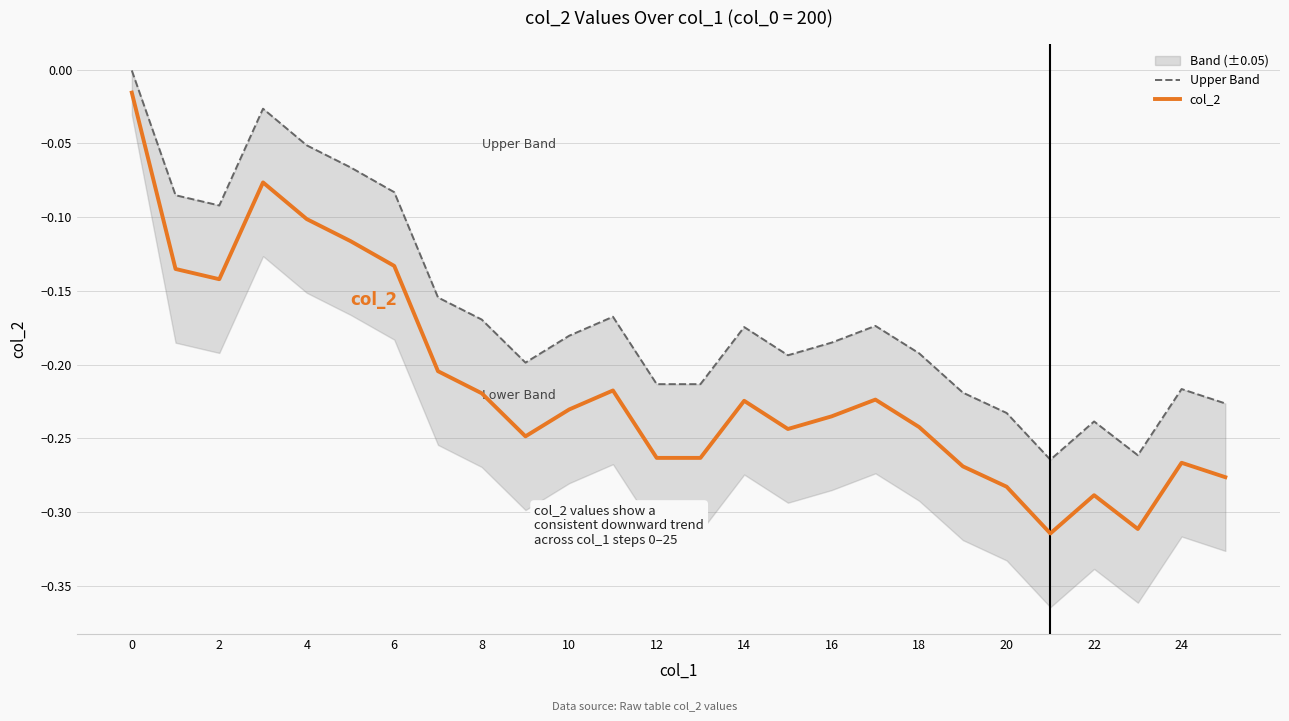

Is it true that col_2 equals -0.1 at 18?

False